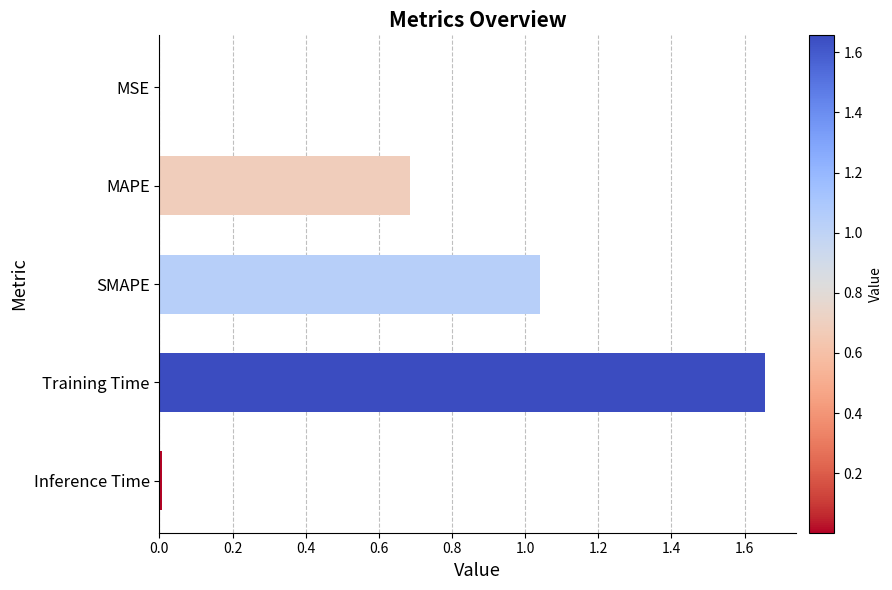

How many series are shown in this chart?

1